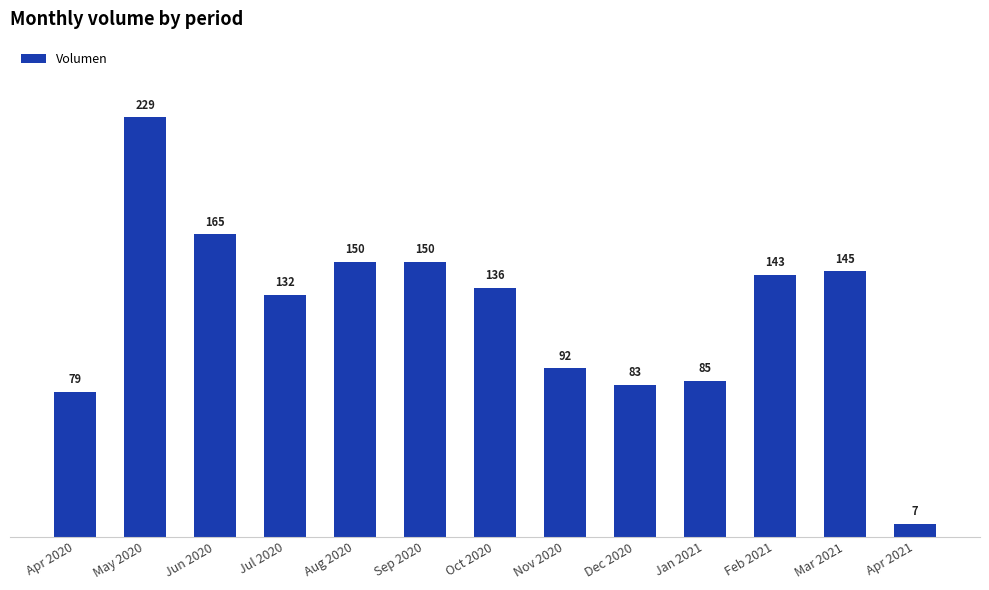

Does the chart contain any negative values?

No